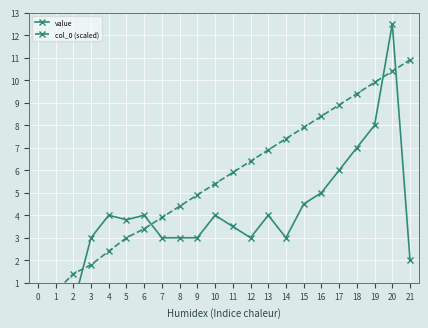

List the series in order of their peak value, highest first.

value, col_0 (scaled)